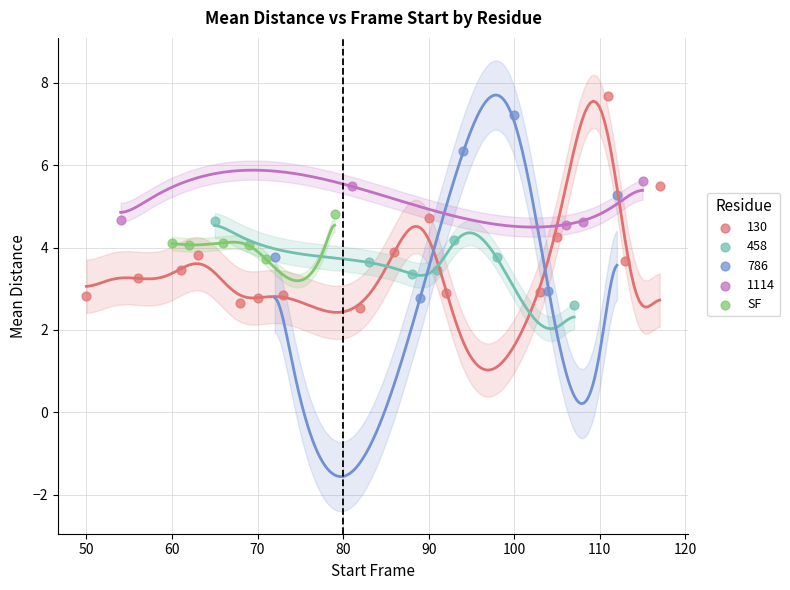

Which series has the widest spread of Y values?

130